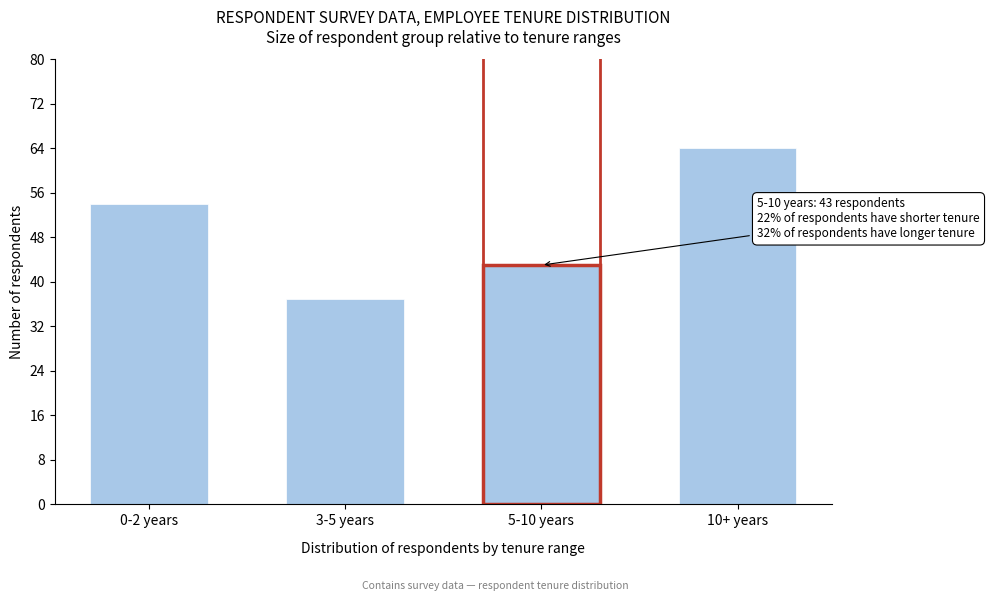

Reading left to right, what are all the values shown in this chart?

54	37	43	64